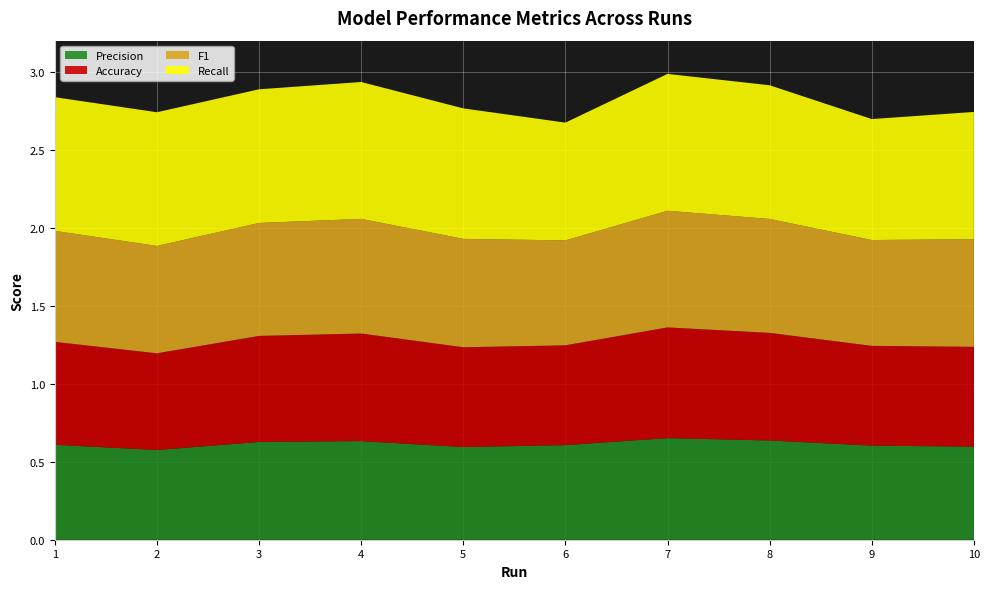

Reading left to right, extract all data points from this chart.

Precision: 0.6	0.6	0.6	0.6	0.6	0.6	0.7	0.6	0.6	0.6
Accuracy: 0.7	0.6	0.7	0.7	0.6	0.6	0.7	0.7	0.6	0.6
F1: 0.7	0.7	0.7	0.7	0.7	0.7	0.7	0.7	0.7	0.7
Recall: 0.9	0.9	0.9	0.9	0.8	0.8	0.9	0.9	0.8	0.8